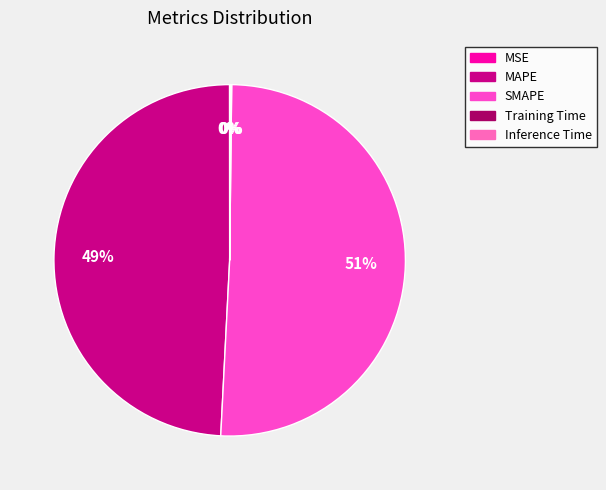

What is the largest slice in the pie chart?

SMAPE